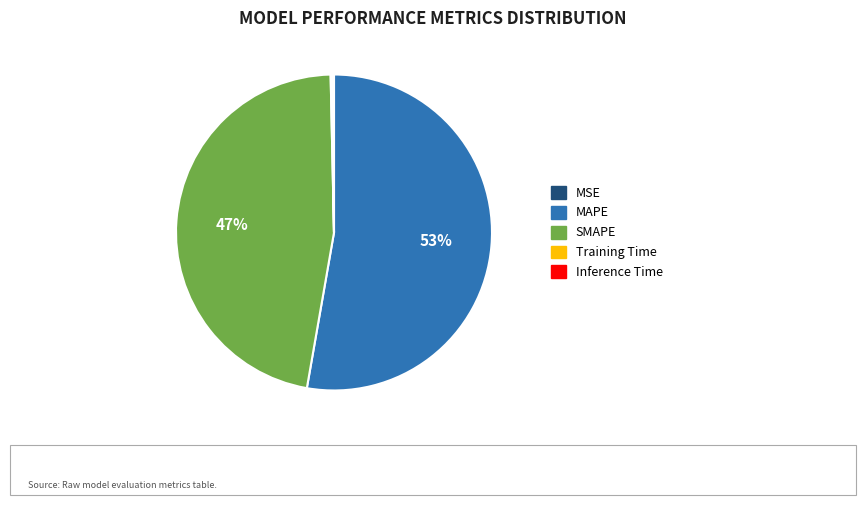

Which slice represents more than half of the pie?

MAPE